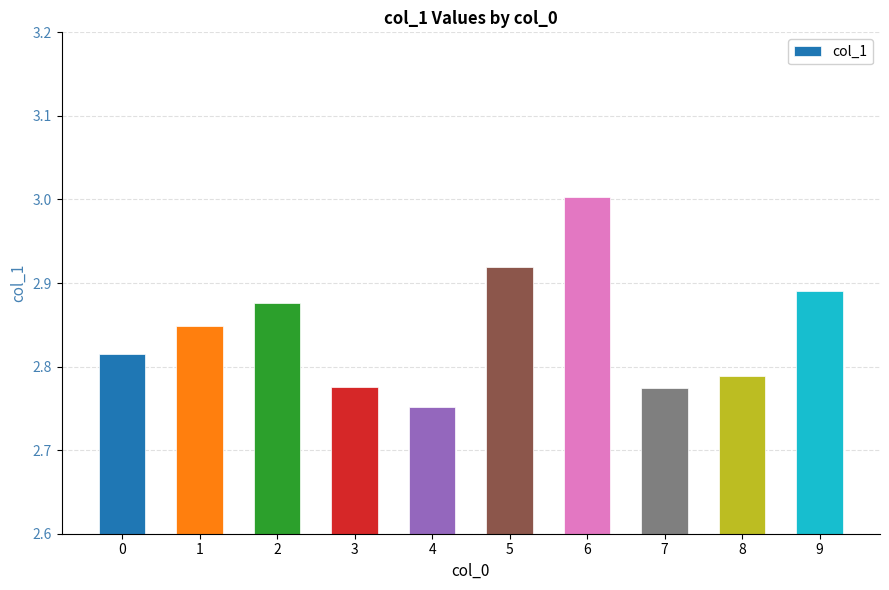

The chart shows a value of 1.4 at 8. True or false?

False